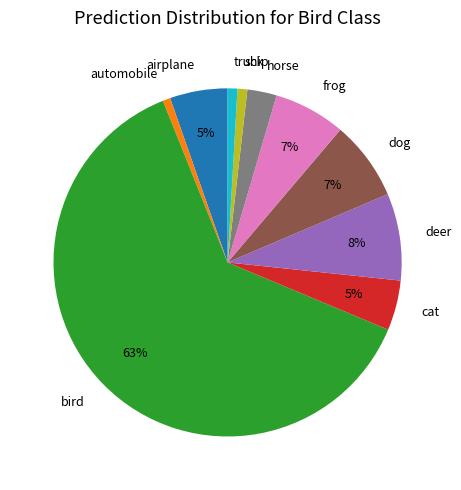

True or false: frog accounts for 7% of the total.

True